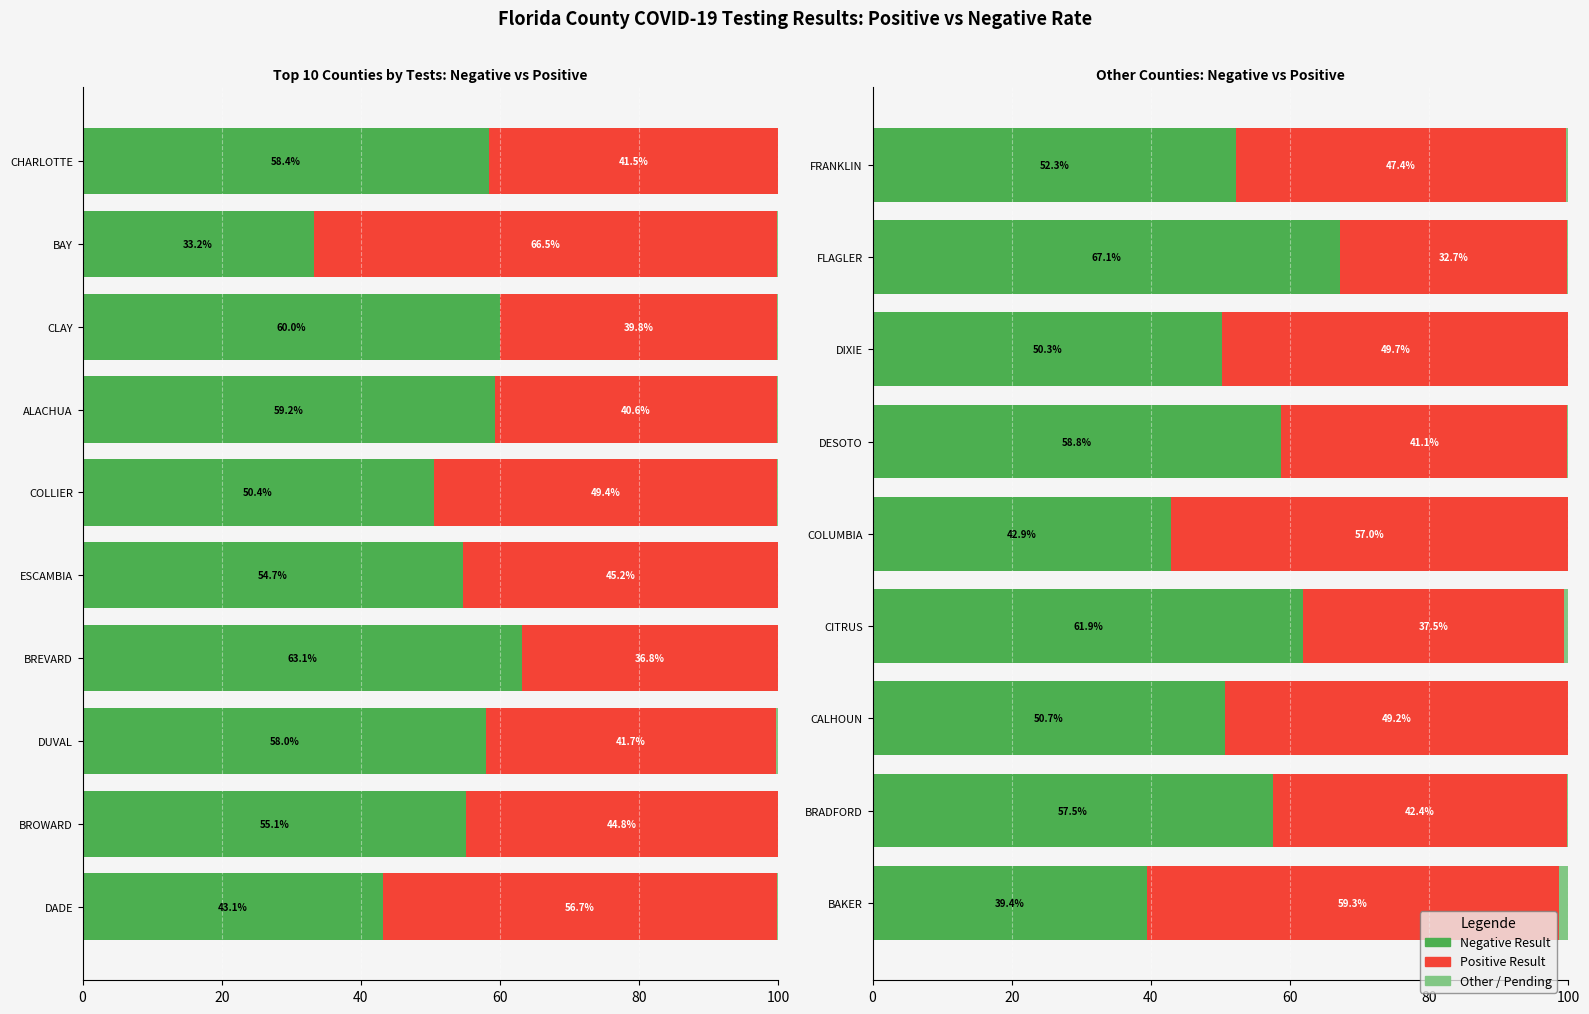

At FLAGLER, list the series in order from smallest to largest.

Other/Pending, Positive, Negative (correct)